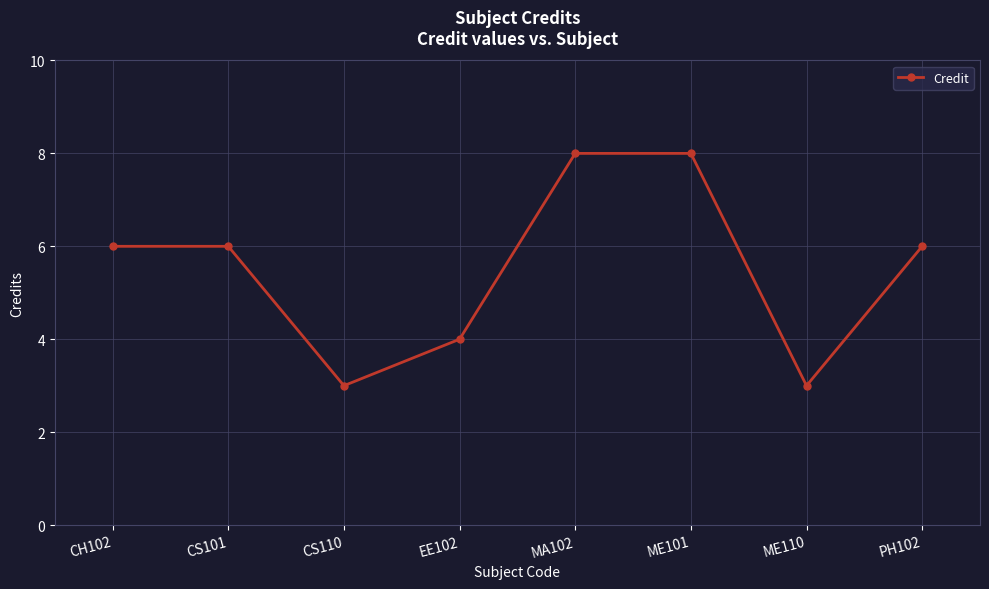

How many points are lower than both their immediate neighbors (excluding endpoints)?

2